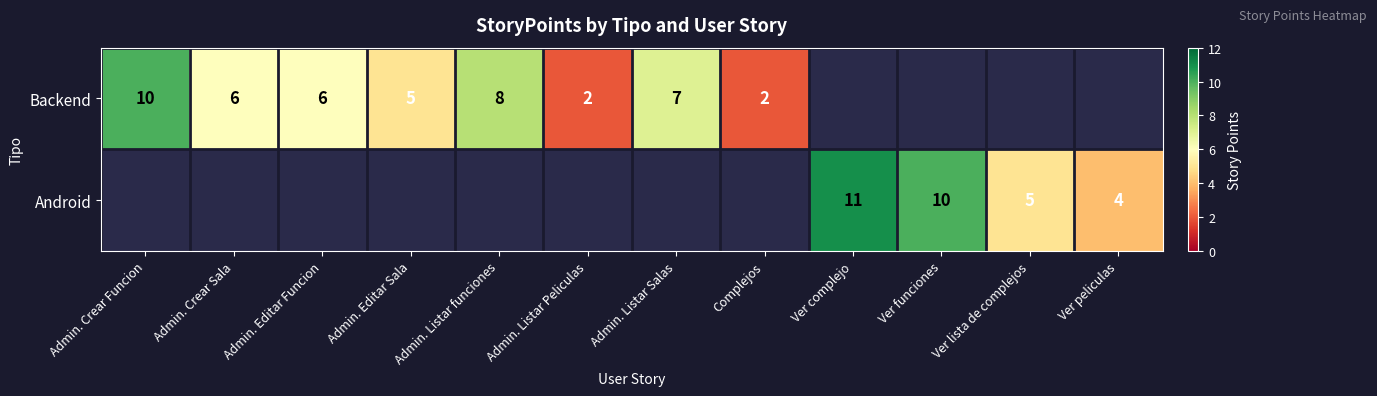

True or false: Backend has a value of 3 at Admin. Listar Salas.

False